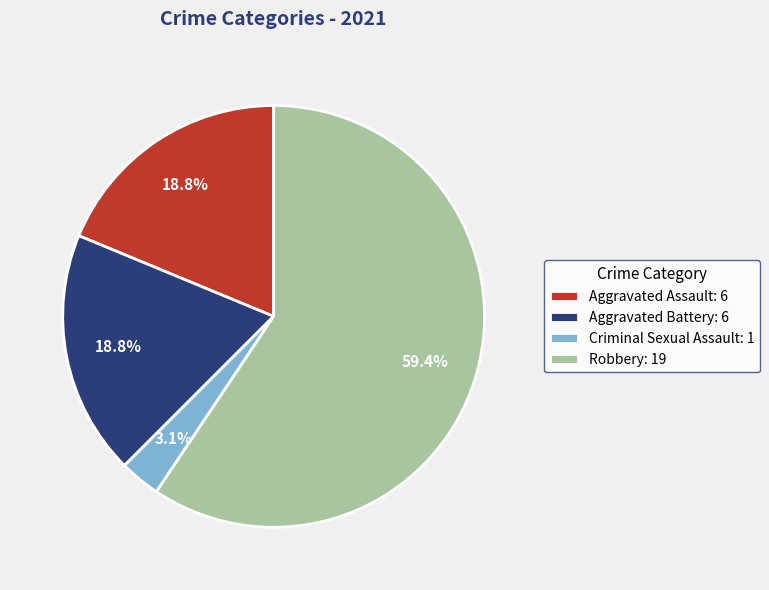

To the nearest percent, what is the difference between the Aggravated Assault and Criminal Sexual Assault slice percentages?

16%